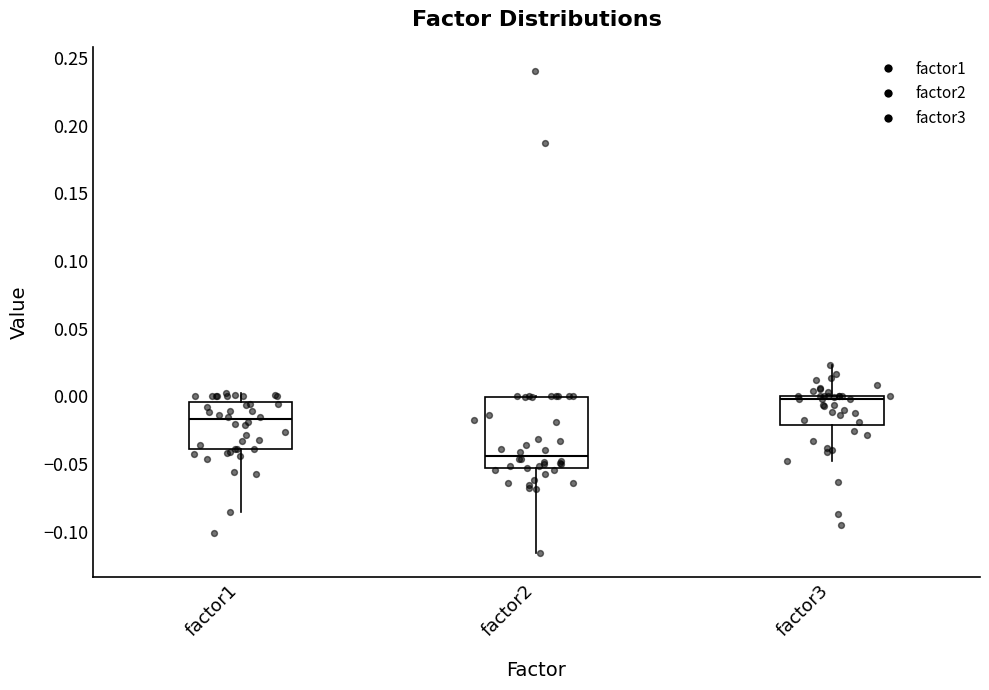

Where does the upper whisker of the box for factor1 end on the y-axis? The values are not printed on the chart, so give them approximately, as read against the axis.

0.005